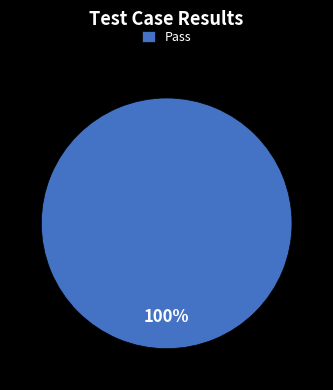

Does Pass account for over 50% of the chart?

Yes